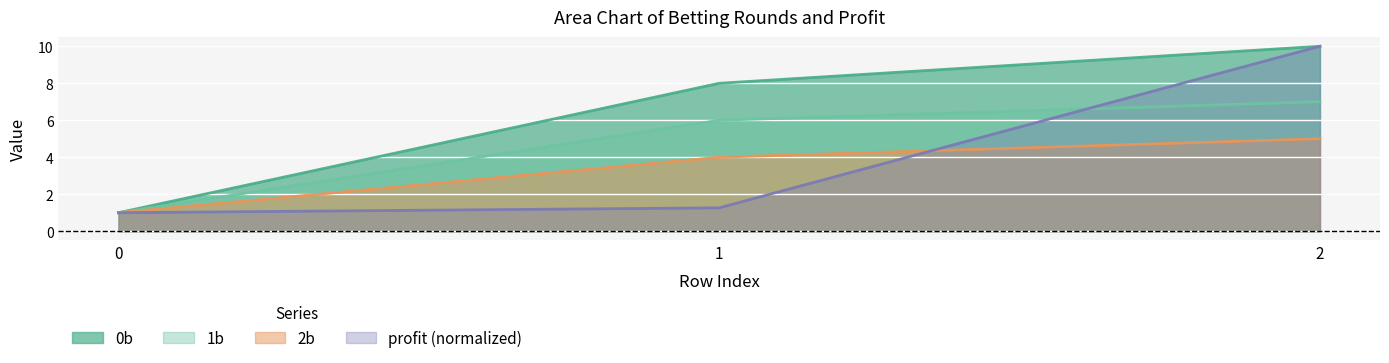

Which series has the largest total across all categories?

0b